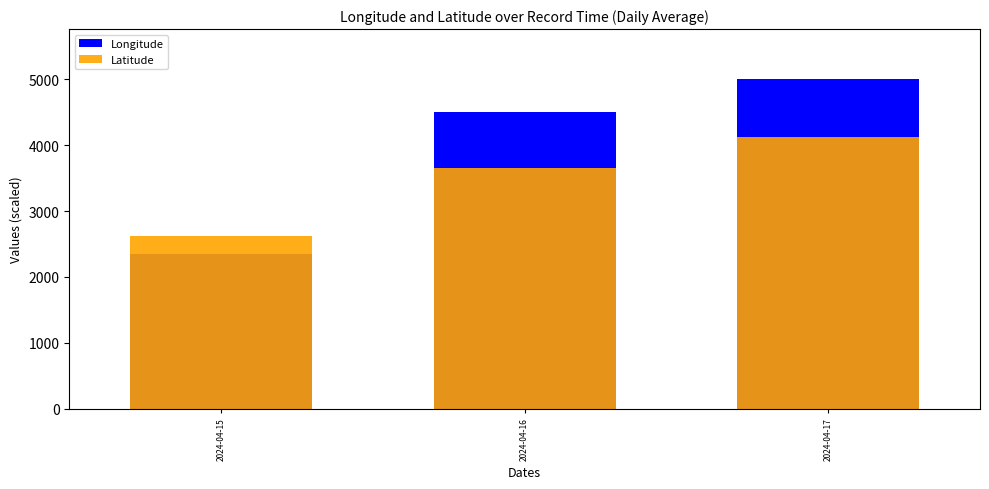

Are the bars horizontal?

No